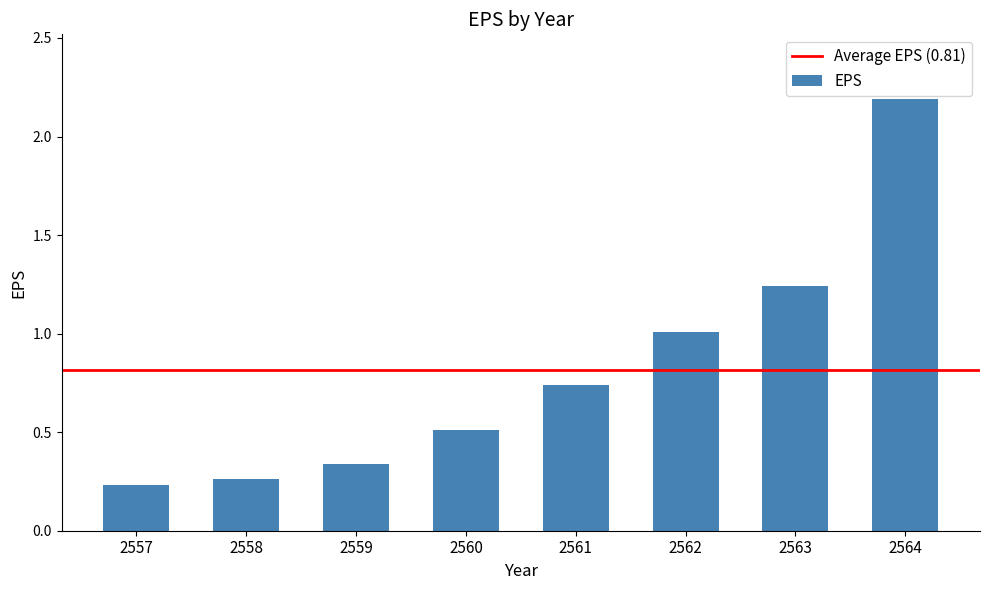

What is the maximum value shown in the chart?

2.2